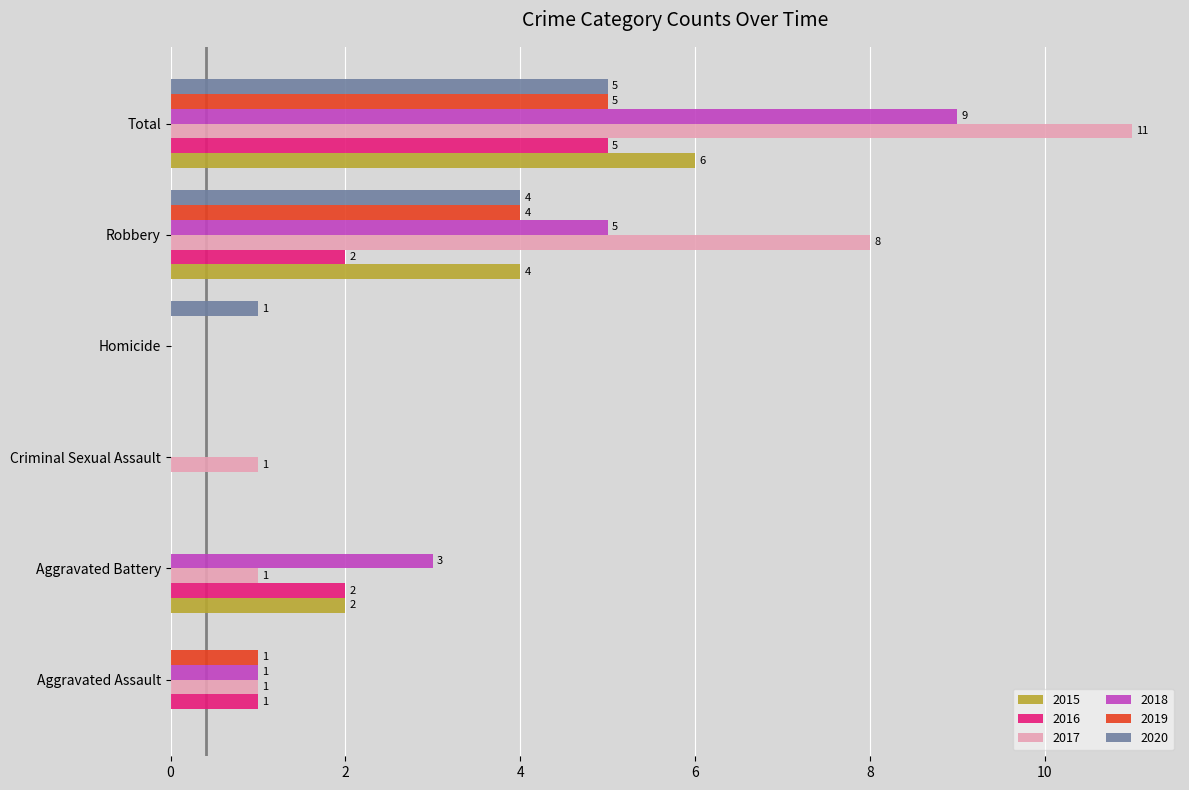

Which series has the largest total across all categories?

2017